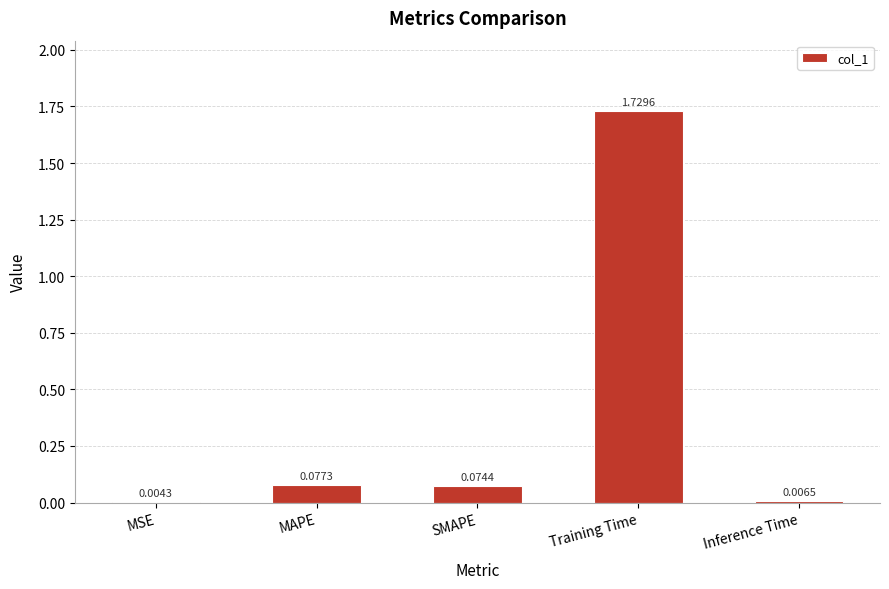

At which category does the chart reach its peak across all series?

Training Time